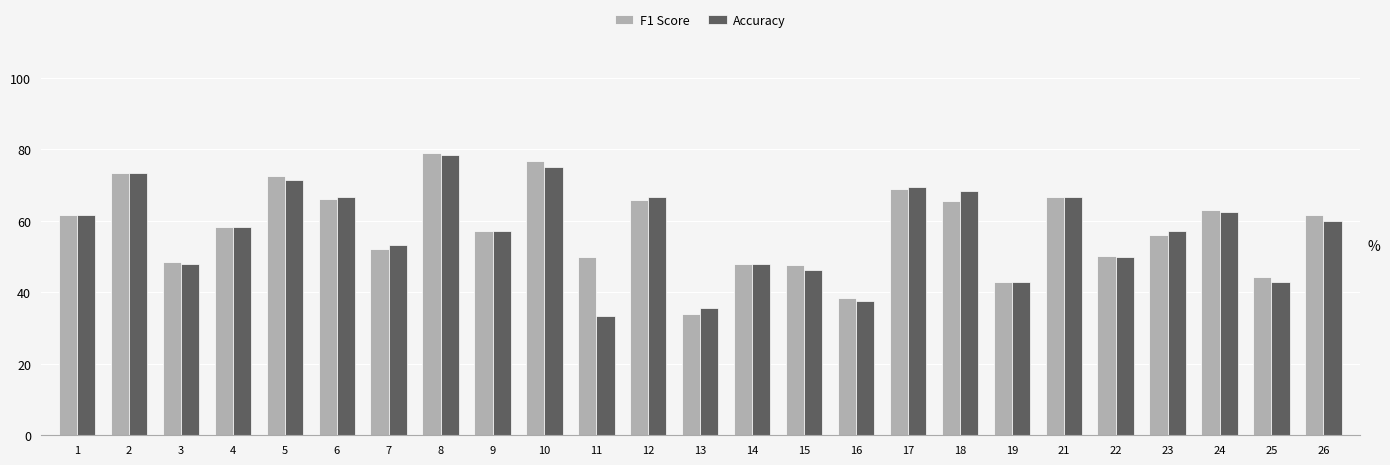

What is the value of the Accuracy bar at the 10th from the left?

75.0